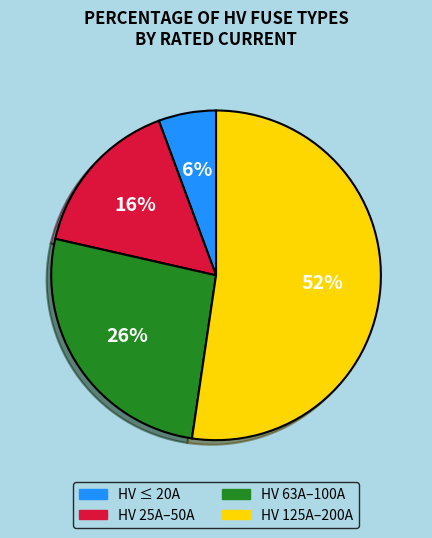

Is there any slice that represents more than half of the pie?

Yes